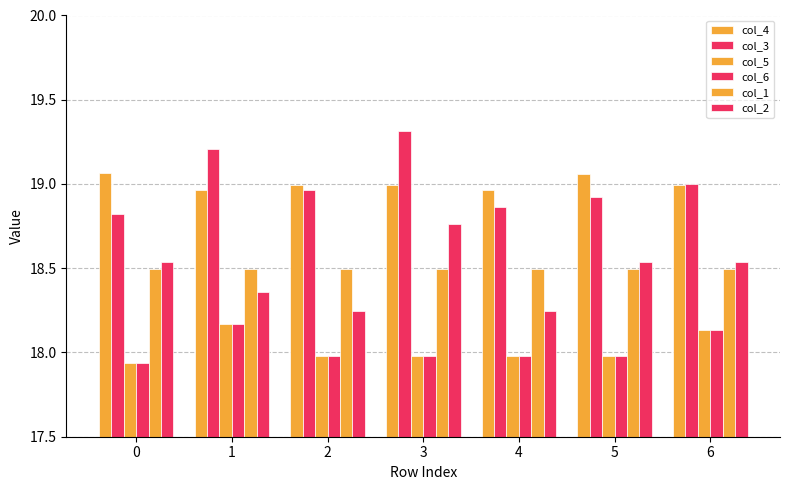

Does the chart contain any negative values?

No